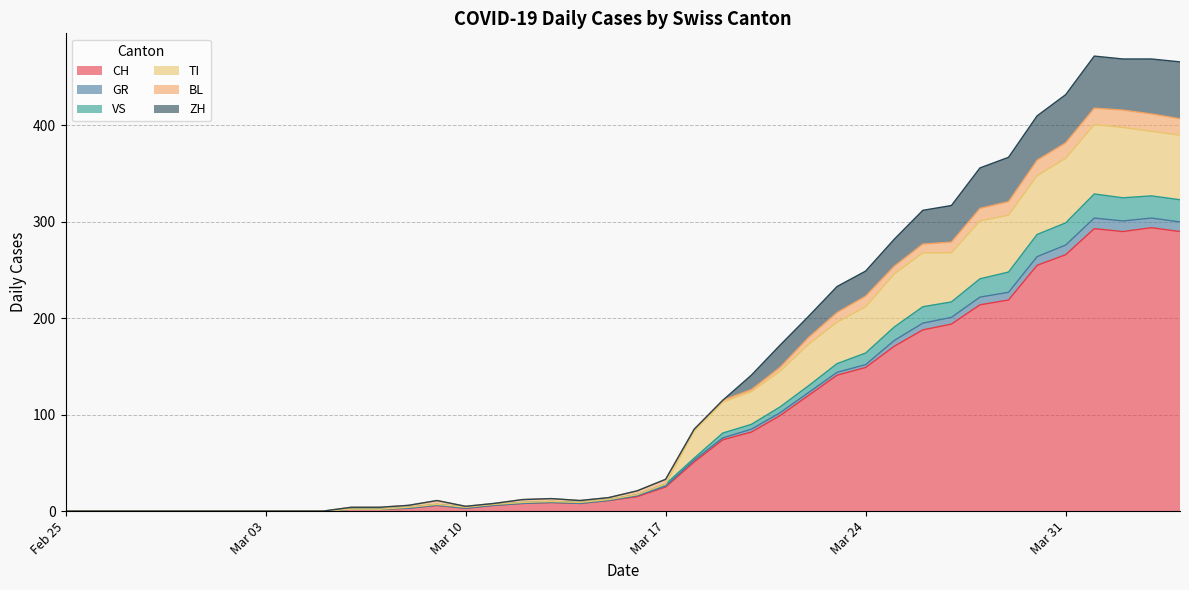

Where is the first local maximum for GR?

2020-03-09